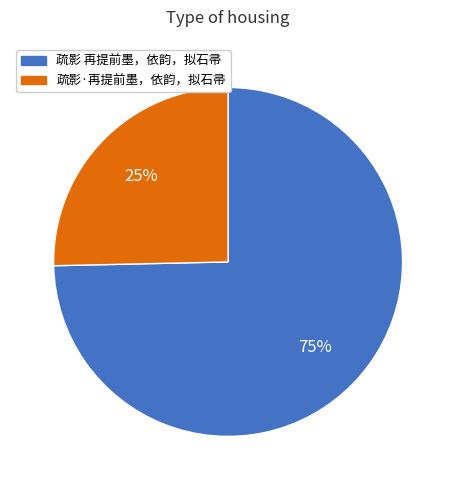

Is 疏影 再提前墨，依韵，拟石帚 the majority of the pie?

Yes